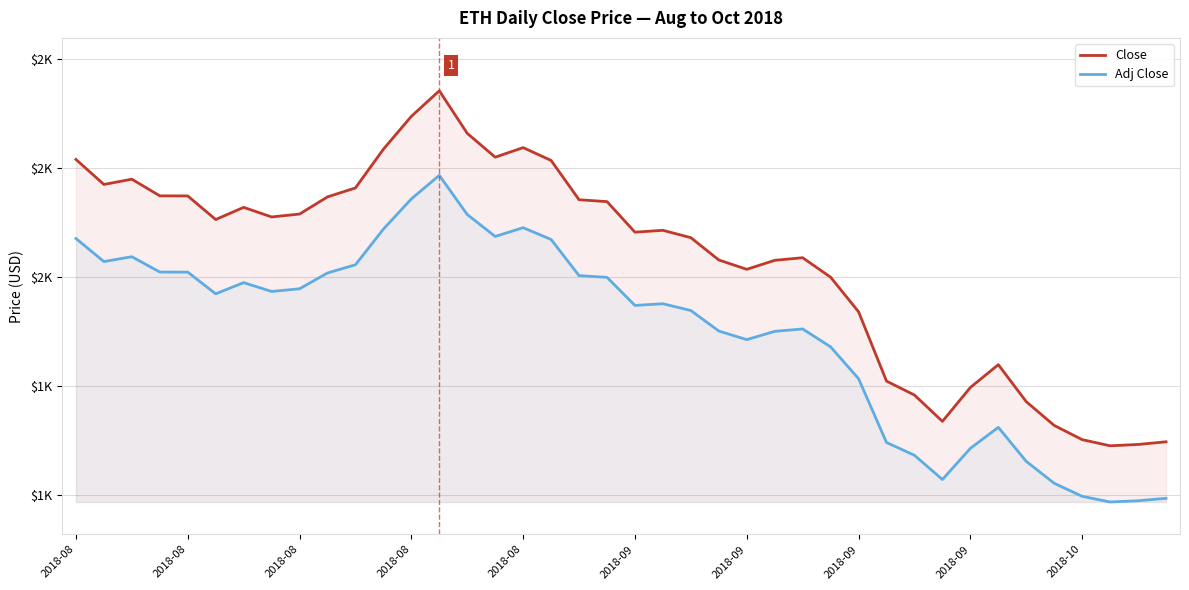

What is the difference between the highest and lowest values at 19?

139.0